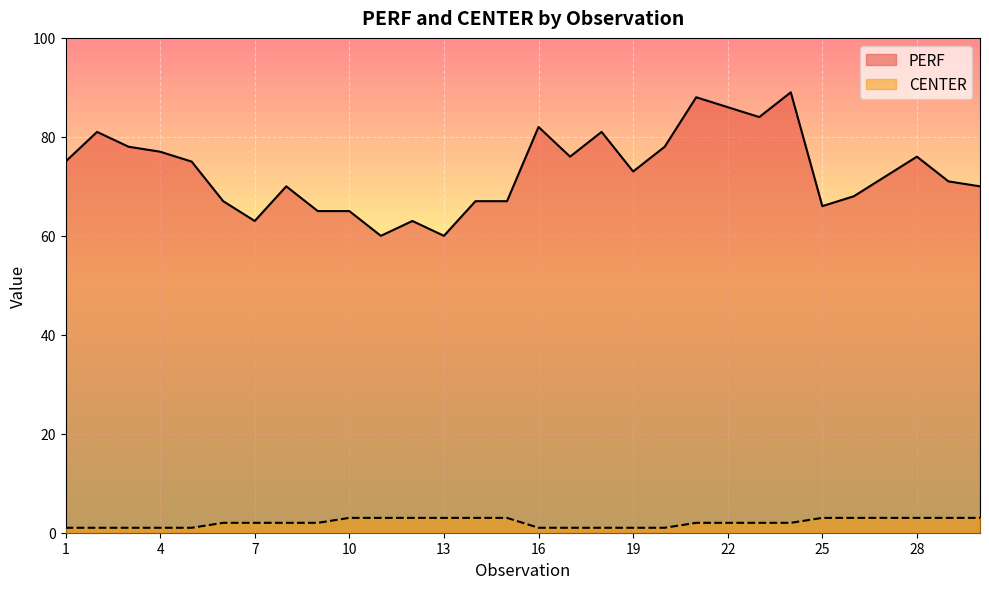

What is the total value across all series at 27?

75